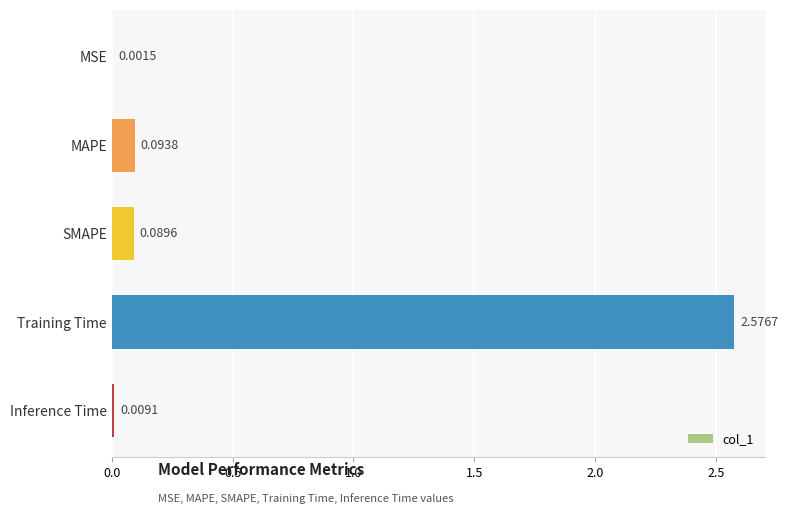

Which category has the highest value across all series?

Training Time